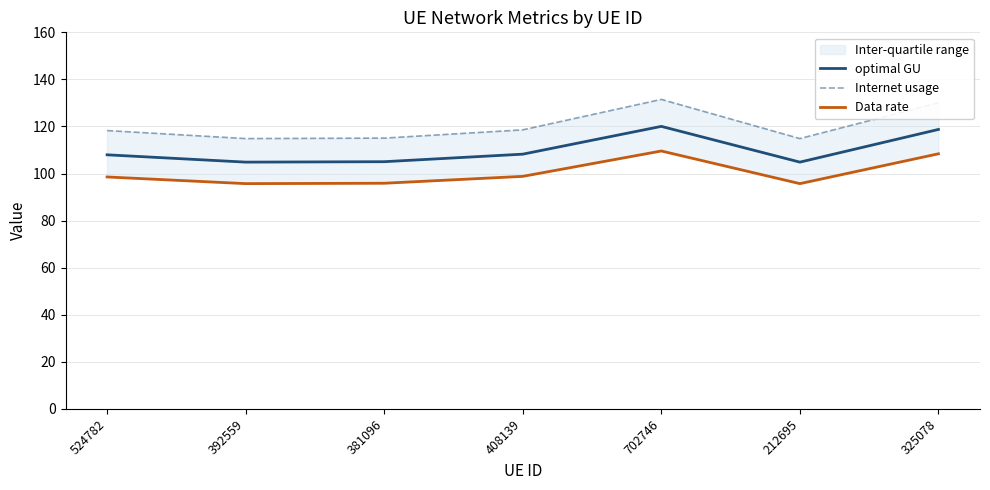

At which category does Data rate reach its first local peak?

702746